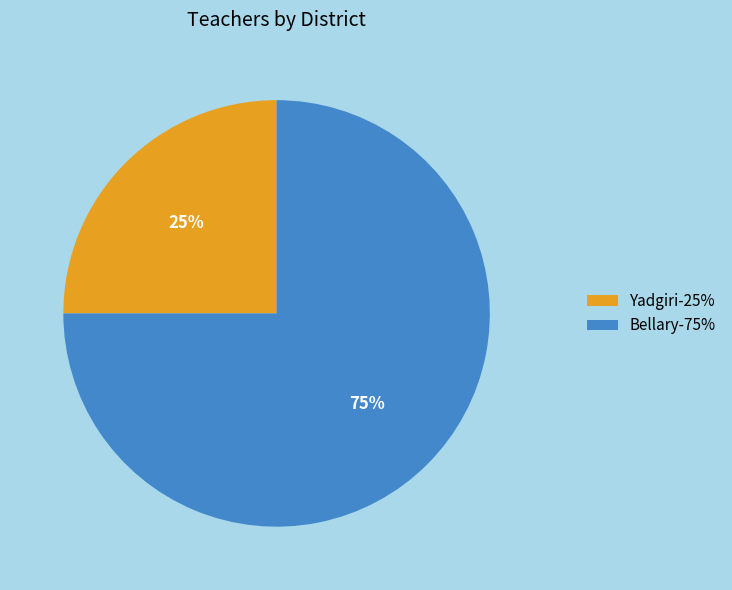

How many slices are in this pie chart?

2